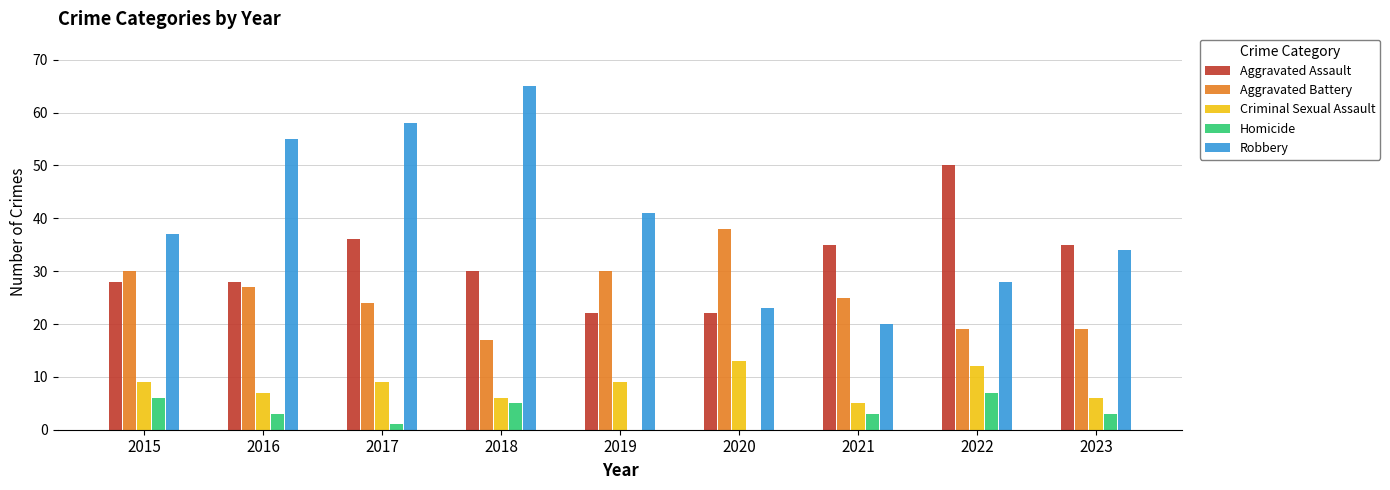

What is the average value of the Homicide series?

3